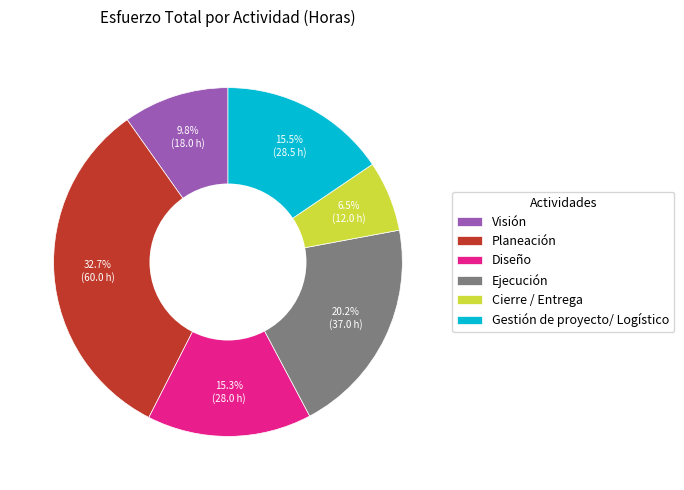

Is there a majority slice in this chart?

No